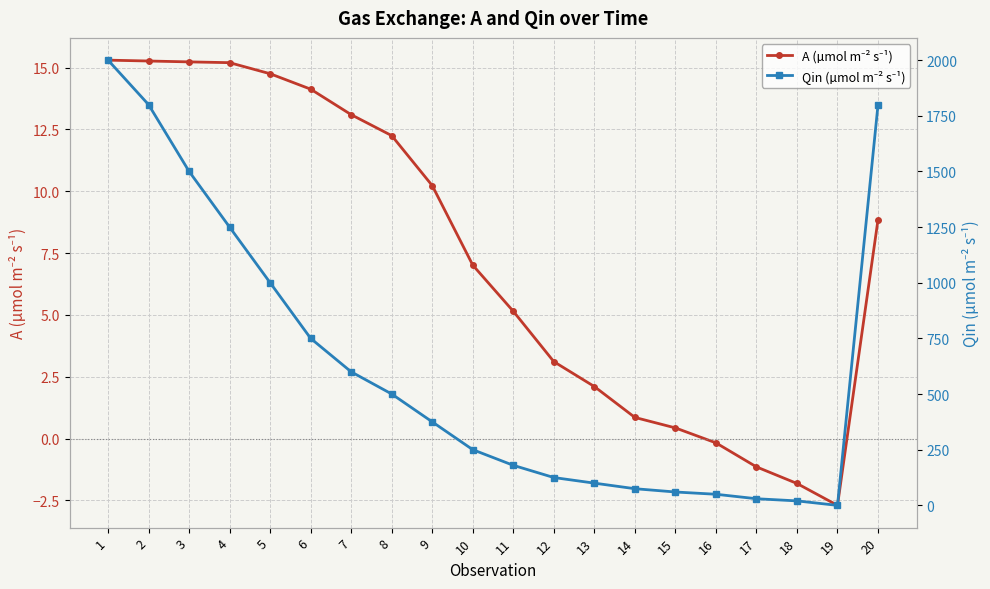

True or false: A (µmol m⁻² s⁻¹) has a value of 4.1 at 6.

False